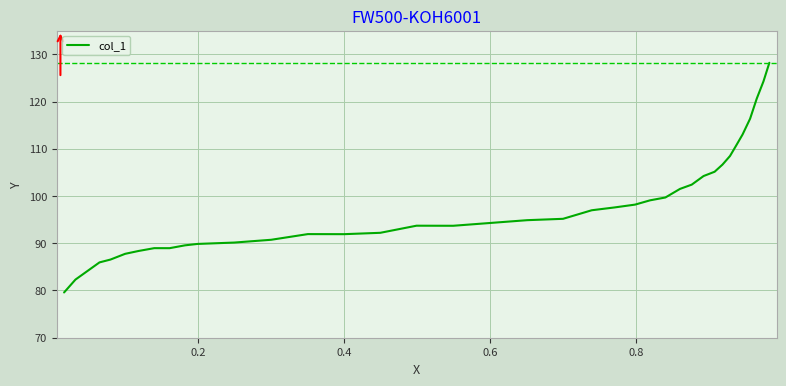

What is the difference between the maximum and minimum values?

48.6